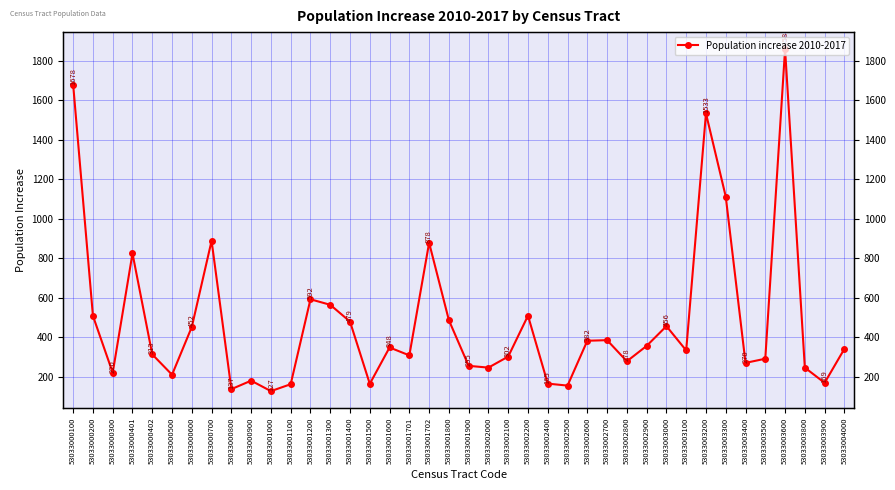

What is the value of the 40th point from the left?

341